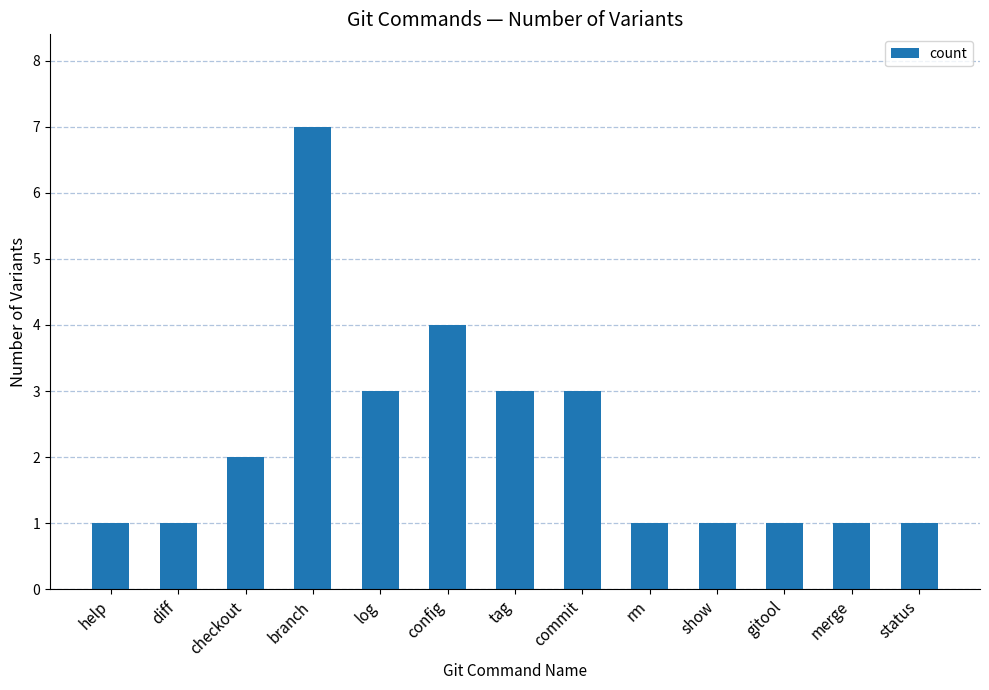

How many bars are there in total?

13